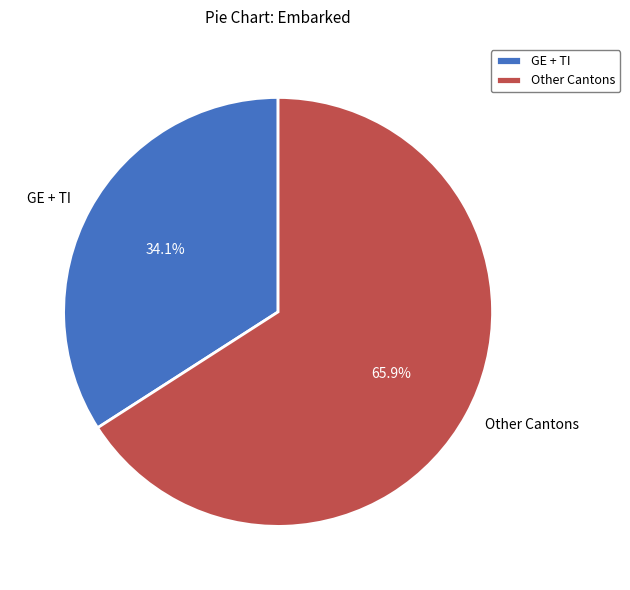

Which has a higher value, Other Cantons or GE + TI?

Other Cantons